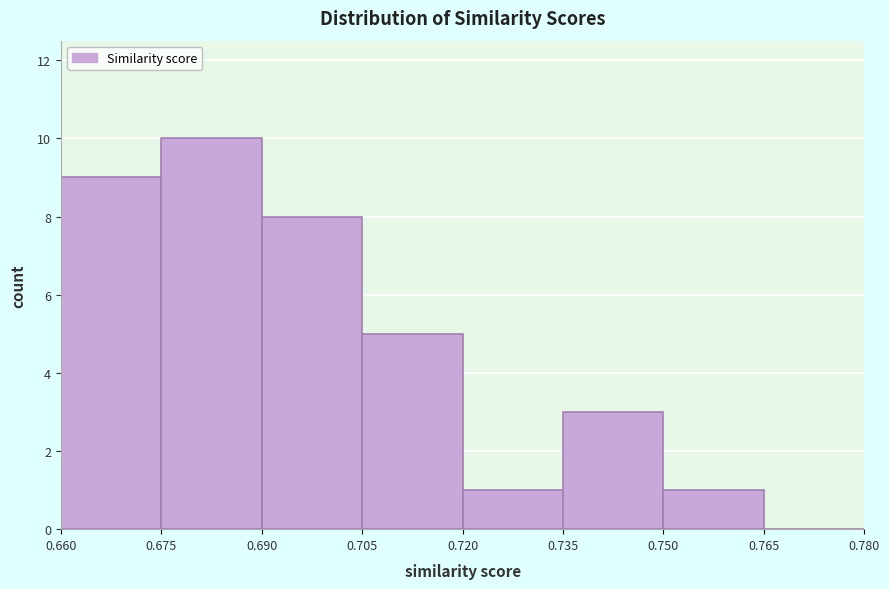

How tall is the bar that spans 0.660 to 0.675 on the x-axis? The values are not printed on the chart, so give them approximately, as read against the axis.

9